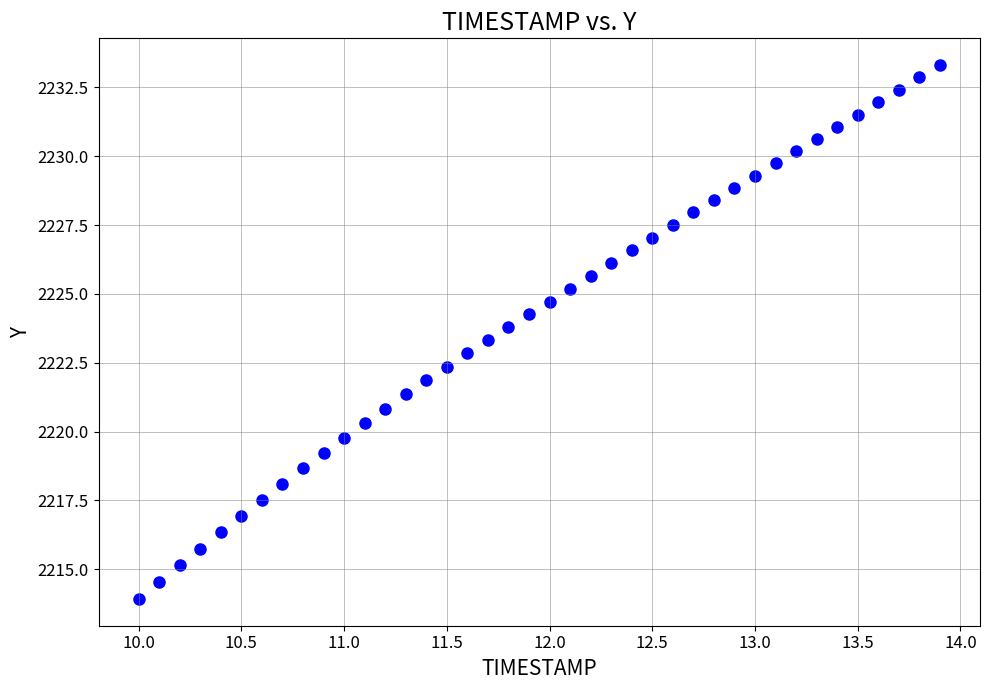

What is the range of X values (max minus min)?

3.9